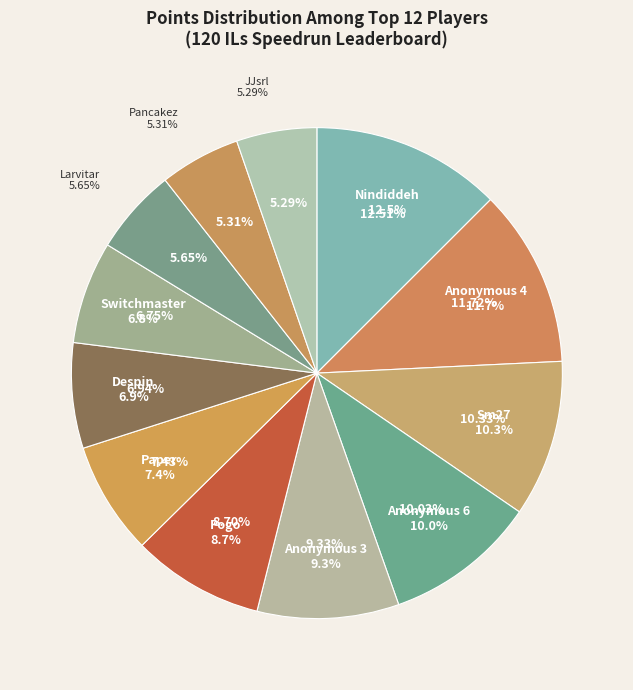

True or false: Larvitar accounts for 12% of the total.

False